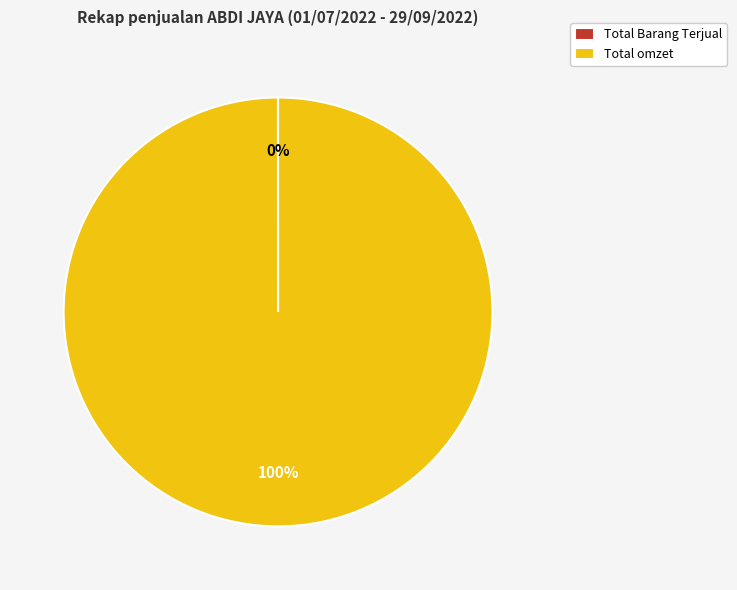

To the nearest percent, what portion does Total omzet represent?

100%